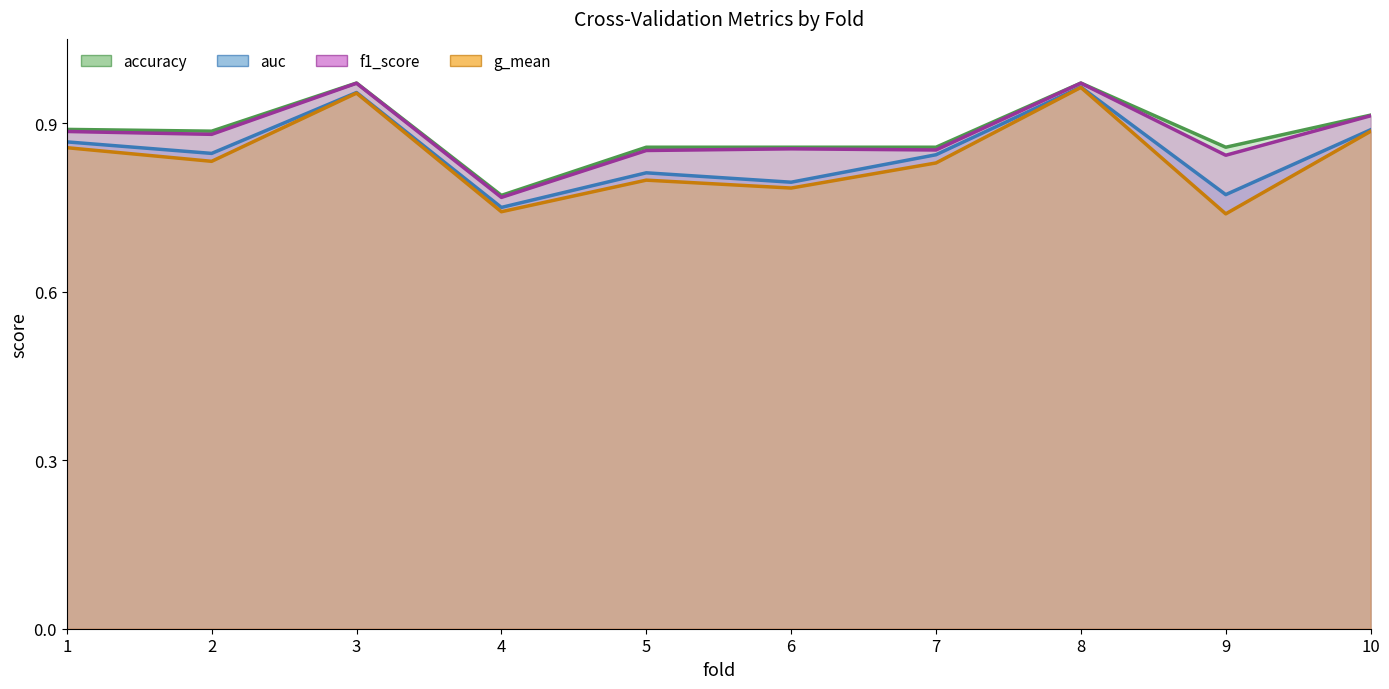

What are all the series names shown in the legend?

accuracy, auc, f1_score, g_mean